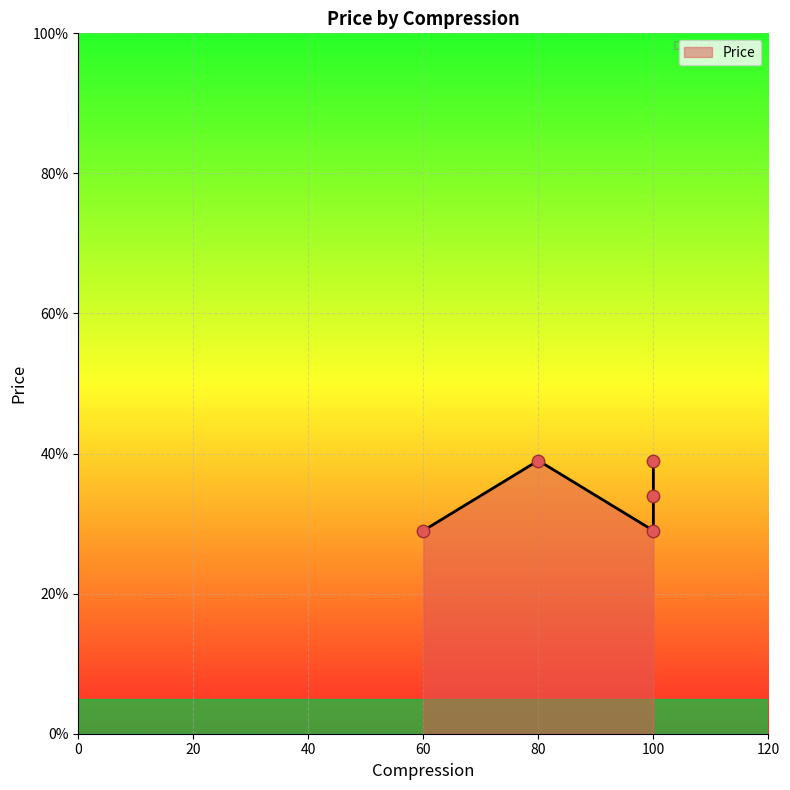

Approximately how many times larger is the value at 100 compared to 100?

0.7